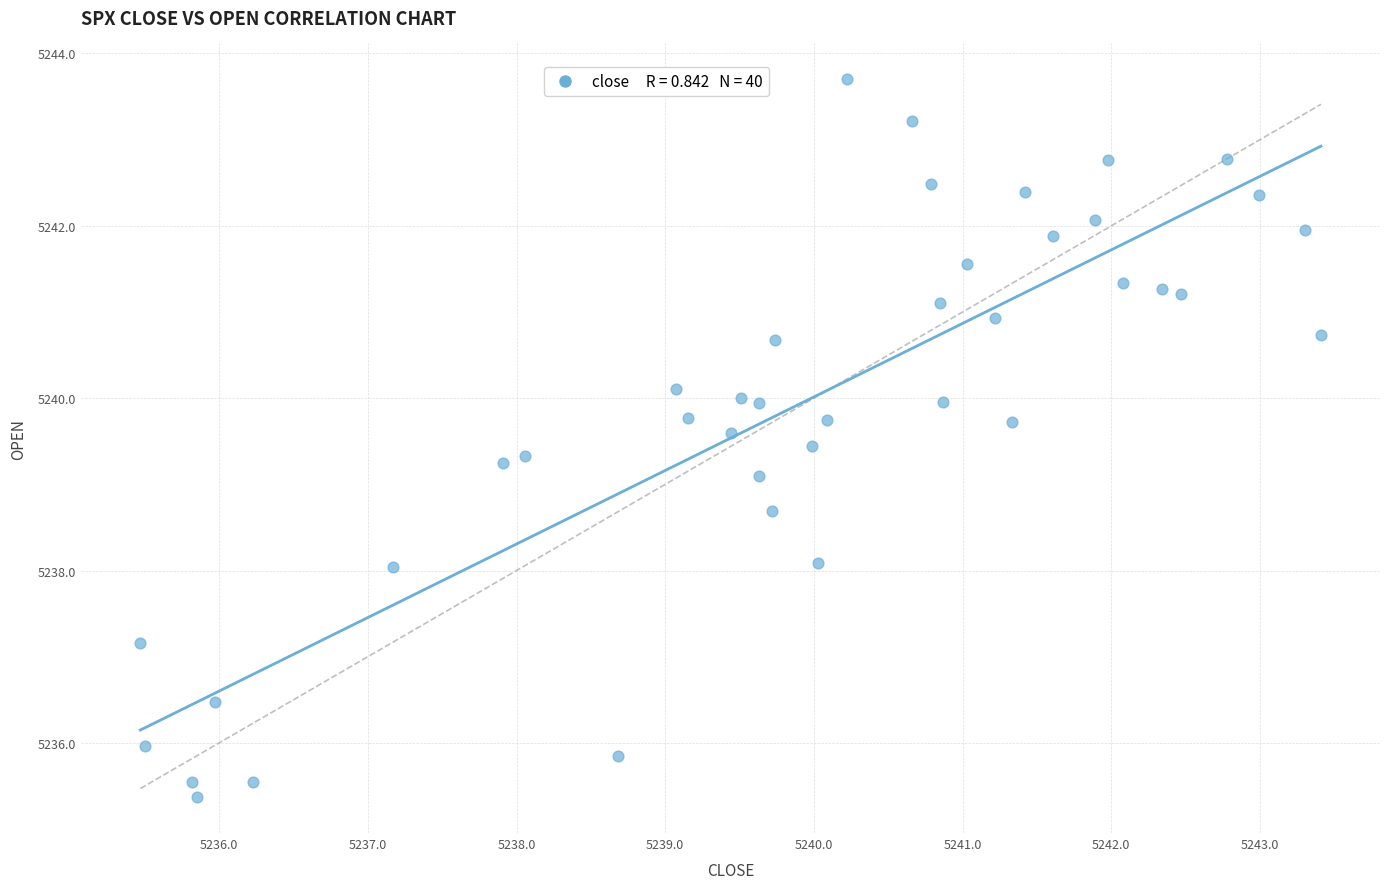

What Y value in the scatter plot is closest to 5239?

5239.1